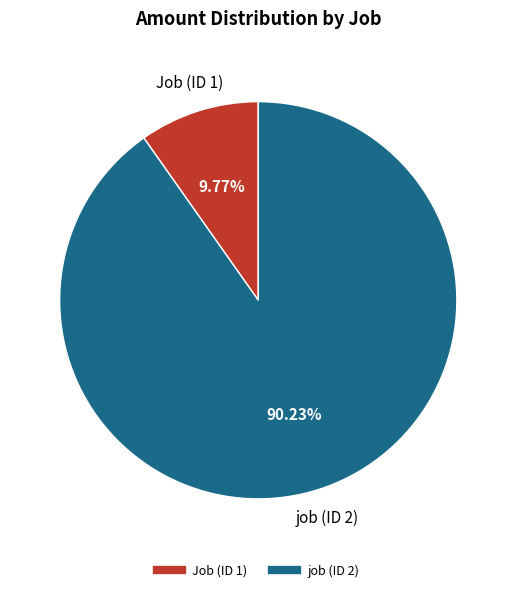

Which has a higher value, Job (ID 1) or job (ID 2)?

job (ID 2)